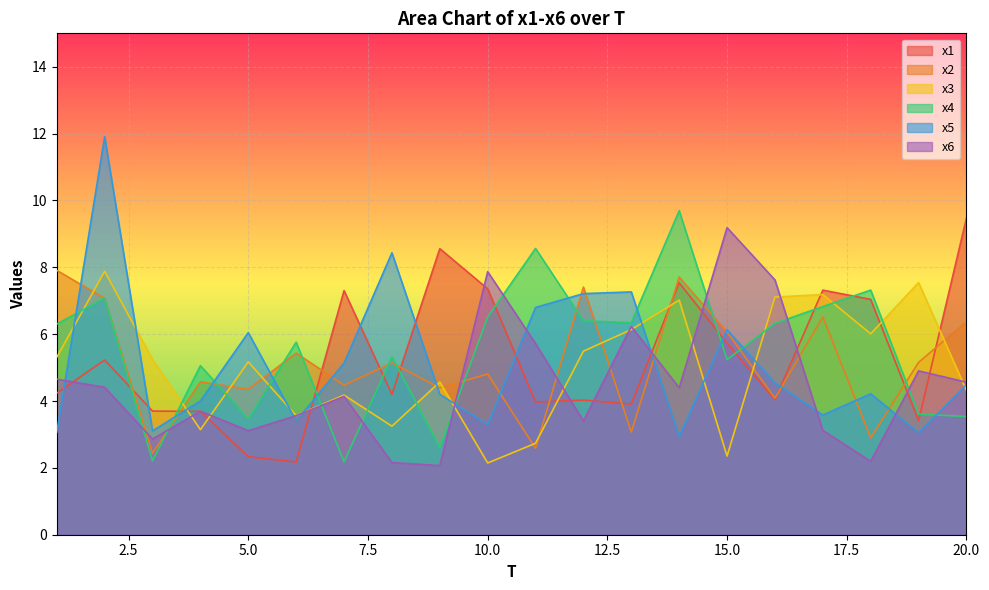

Reading left to right, extract all data points from this chart.

x1: 4.2	5.2	3.7	3.7	2.3	2.2	7.3	4.2	8.6	7.4	4.0	4.0	3.9	7.5	5.7	4.0	7.3	7.0	3.4	9.5
x2: 7.9	7.1	2.4	4.6	4.4	5.4	4.5	5.1	4.4	4.8	2.6	7.4	3.1	7.7	6.1	4.1	6.5	2.9	5.2	6.4
x3: 5.3	7.9	5.2	3.1	5.2	3.6	4.2	3.2	4.6	2.1	2.7	5.5	6.1	7.0	2.4	7.1	7.2	6.0	7.5	4.3
x4: 6.3	7.1	2.2	5.1	3.5	5.8	2.2	5.3	2.6	6.5	8.6	6.4	6.3	9.7	5.2	6.3	6.8	7.3	3.6	3.5
x5: 3.1	11.9	3.1	4.0	6.0	3.4	5.1	8.4	4.2	3.3	6.8	7.2	7.3	2.9	6.1	4.5	3.6	4.2	3.0	4.5
x6: 4.7	4.4	2.9	3.7	3.1	3.6	4.1	2.2	2.1	7.9	5.7	3.4	6.2	4.4	9.2	7.6	3.1	2.2	4.9	4.6